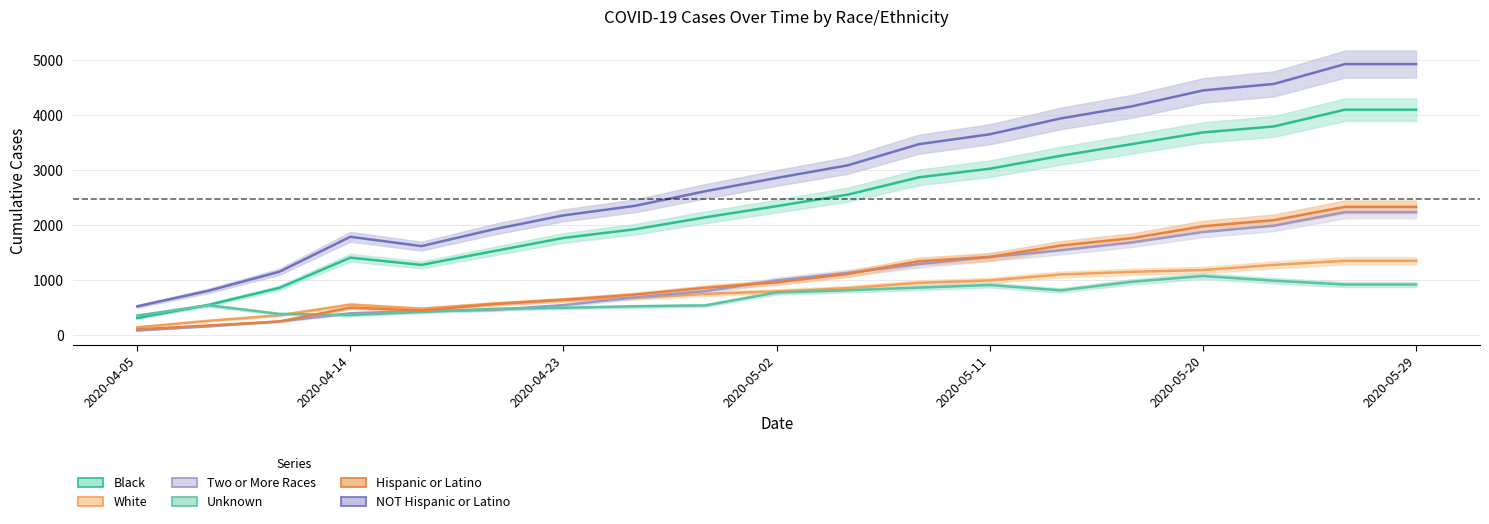

The value of NOT Hispanic or Latino at 2020-04-29 is 2613. True or false?

True